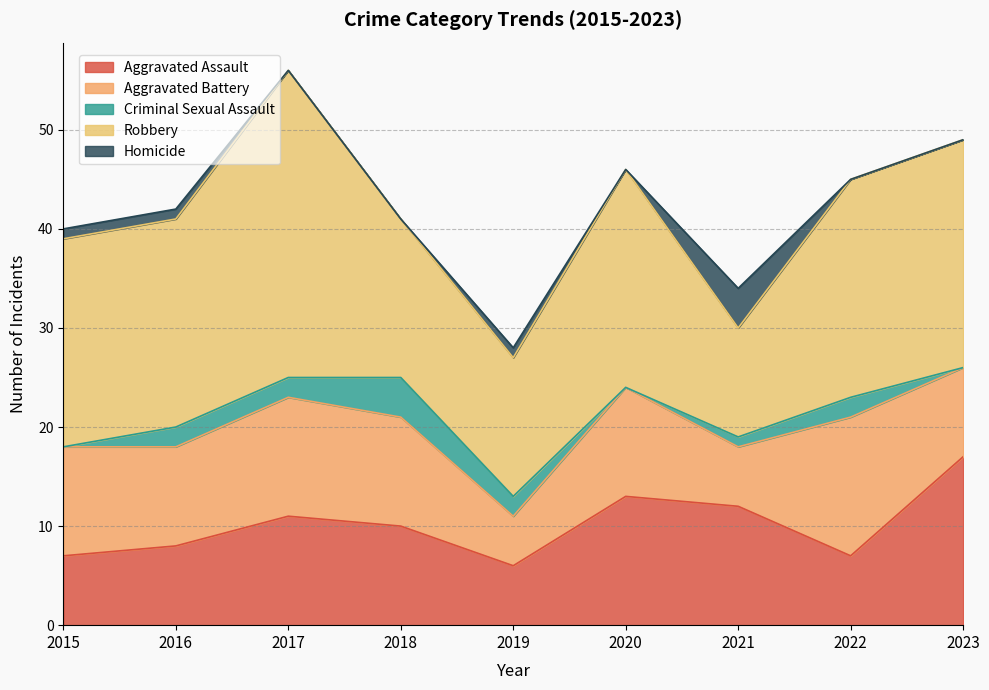

Reading right to left, what are all the values shown in this chart?

Aggravated Assault: 17	7	12	13	6	10	11	8	7
Aggravated Battery: 9	14	6	11	5	11	12	10	11
Criminal Sexual Assault: 0	2	1	0	2	4	2	2	0
Robbery: 23	22	11	22	14	16	31	21	21
Homicide: 0	0	4	0	1	0	0	1	1